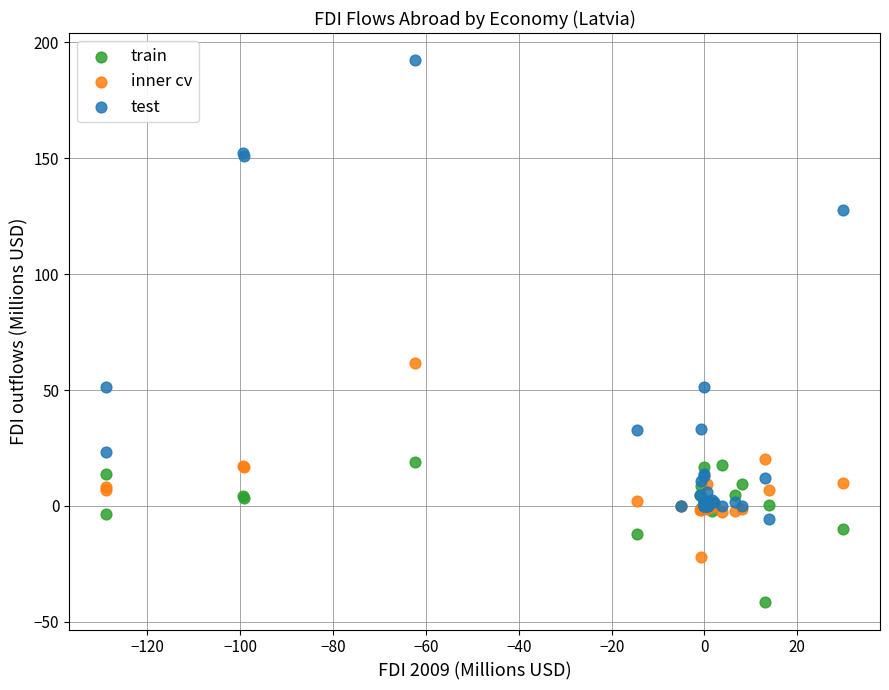

What is the X range (max minus min) for the scatter plot?

158.8